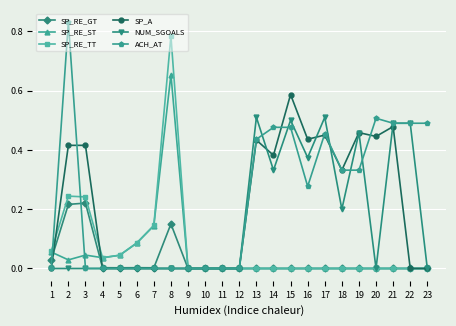

Is the value of ACH_AT at 19 greater than the value of SP_RE_GT at 16?

Yes